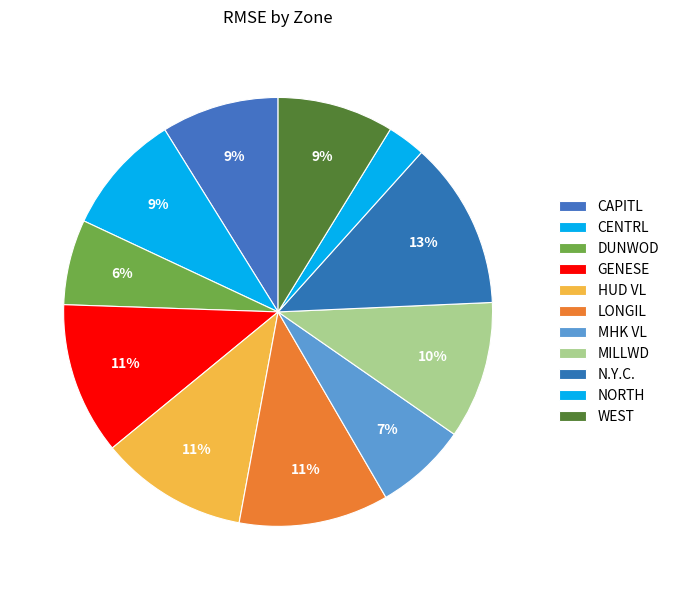

How many slices are in this pie chart?

11